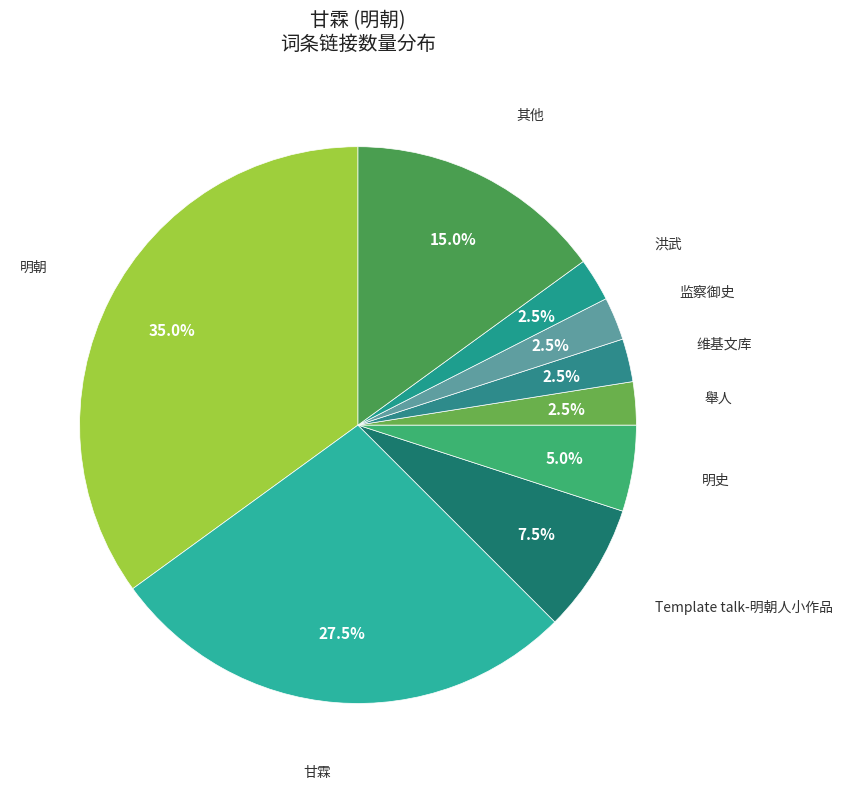

How many slices are in this pie chart?

9